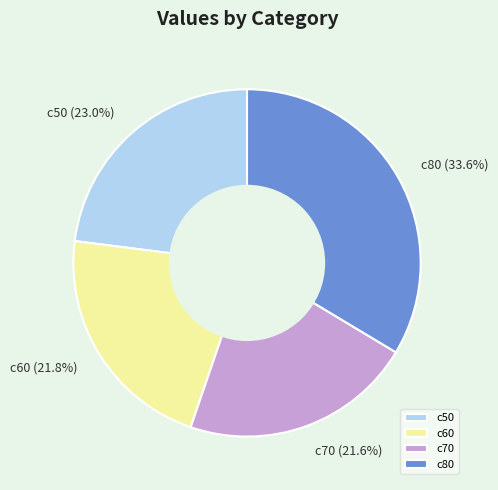

What is the ratio of the value at c70 to the value at c50?

0.9